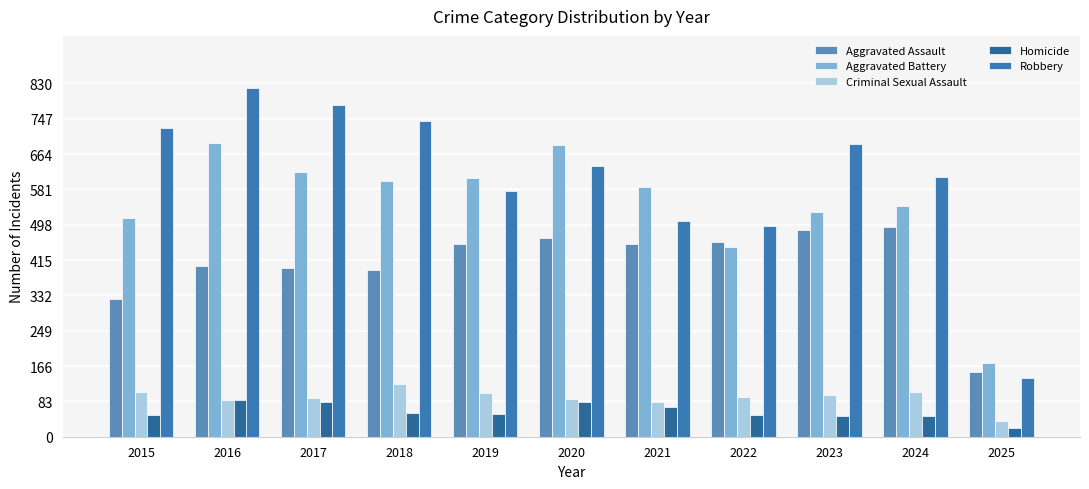

True or false: Aggravated Battery has a value of 769 at 2024.

False